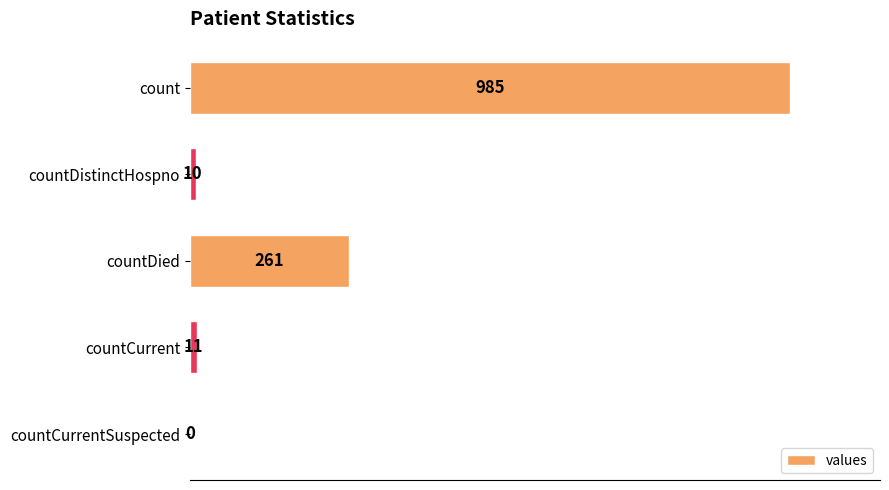

Approximately how many times larger is the value at countCurrent compared to countDistinctHospno?

1.1